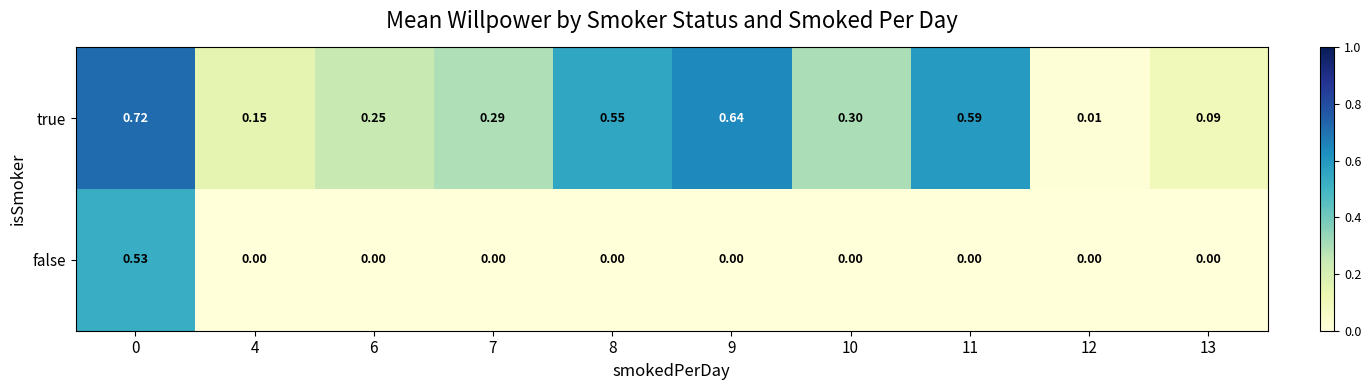

Which series has the largest total across all categories?

true